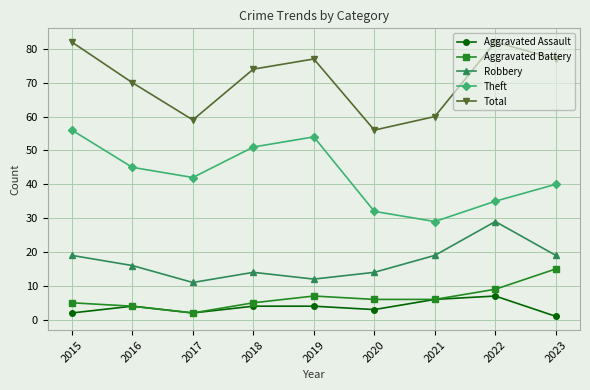

What is the sum of the Aggravated Battery values at 2021 and 2016?

10